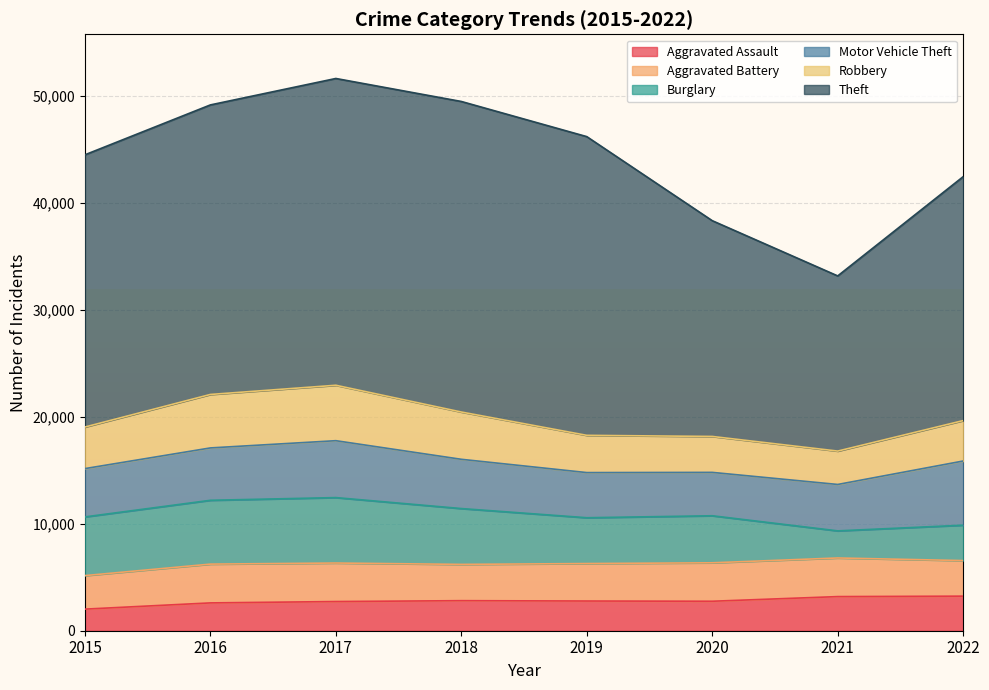

At which category does the chart reach its minimum across all series?

2015